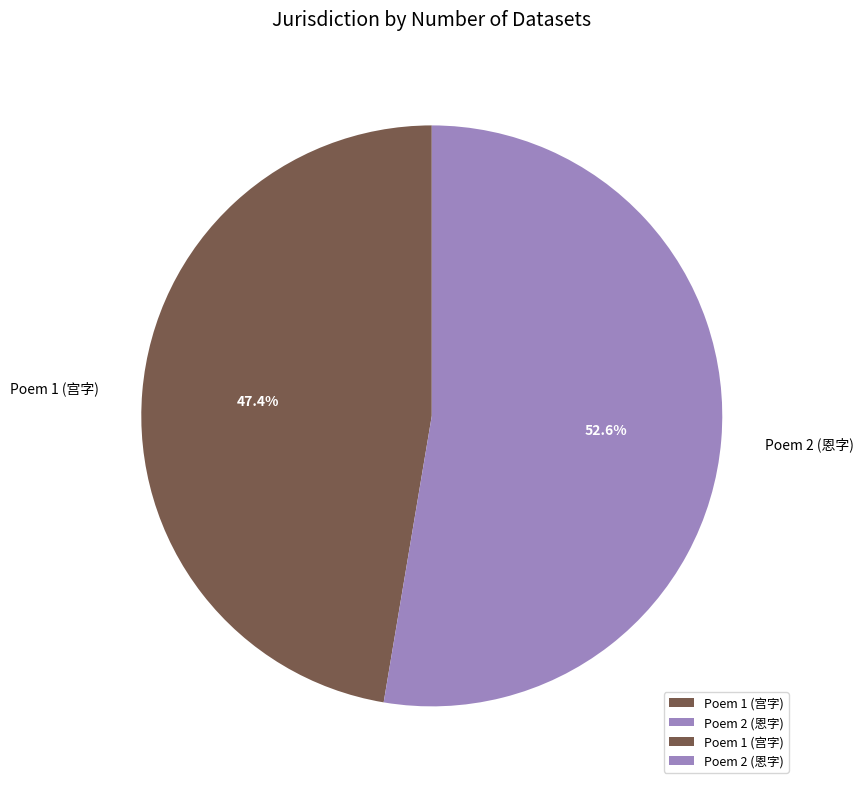

Combined, what portion of the pie is Poem 1 (宫字) and Poem 2 (恩字)?

100.0%